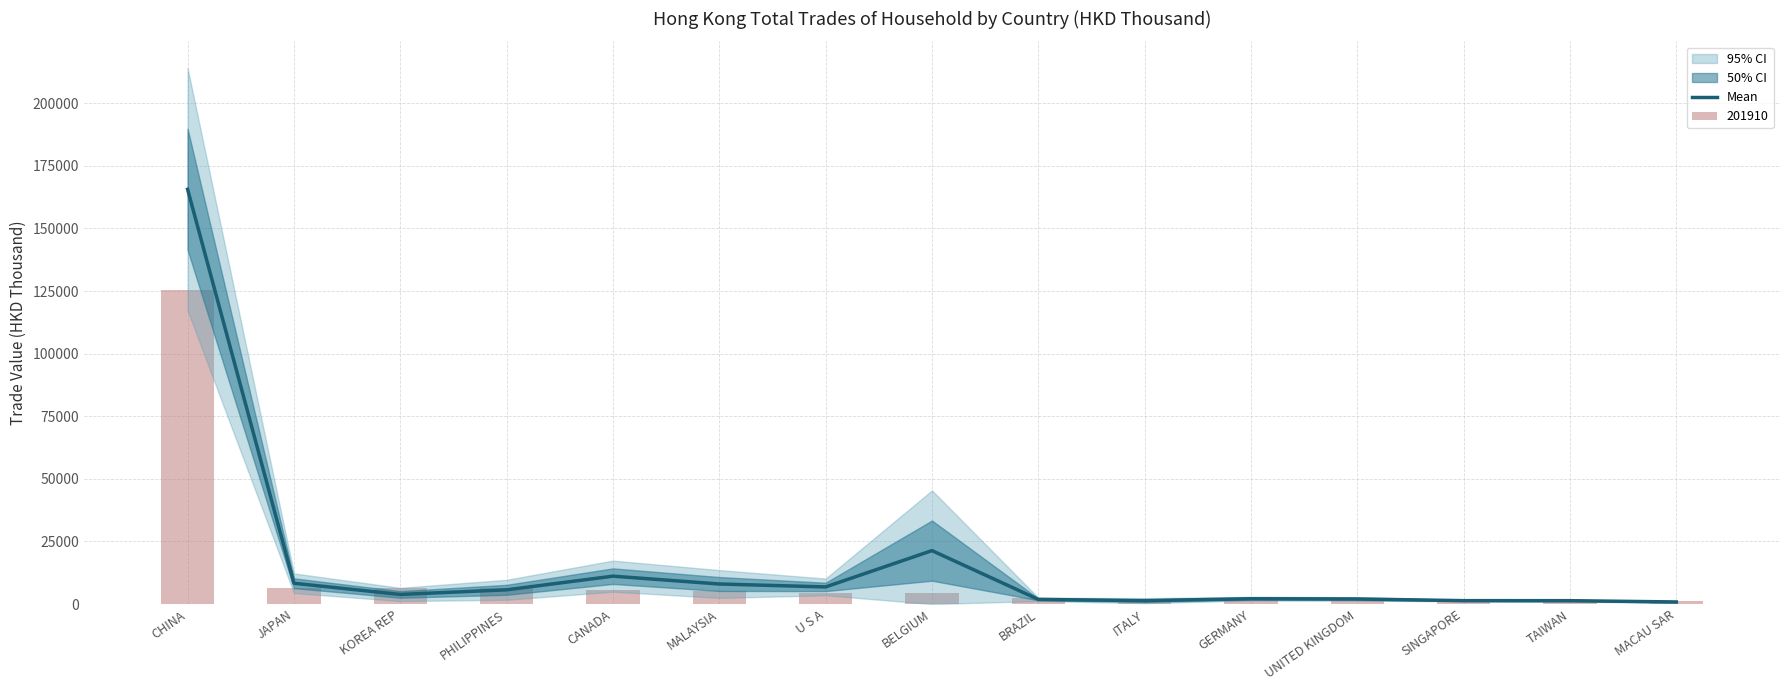

List the labels in order of value, smallest first.

MACAU SAR, TAIWAN, SINGAPORE, ITALY, BRAZIL, UNITED KINGDOM, GERMANY, KOREA REP, PHILIPPINES, U S A, MALAYSIA, JAPAN, CANADA, BELGIUM, CHINA